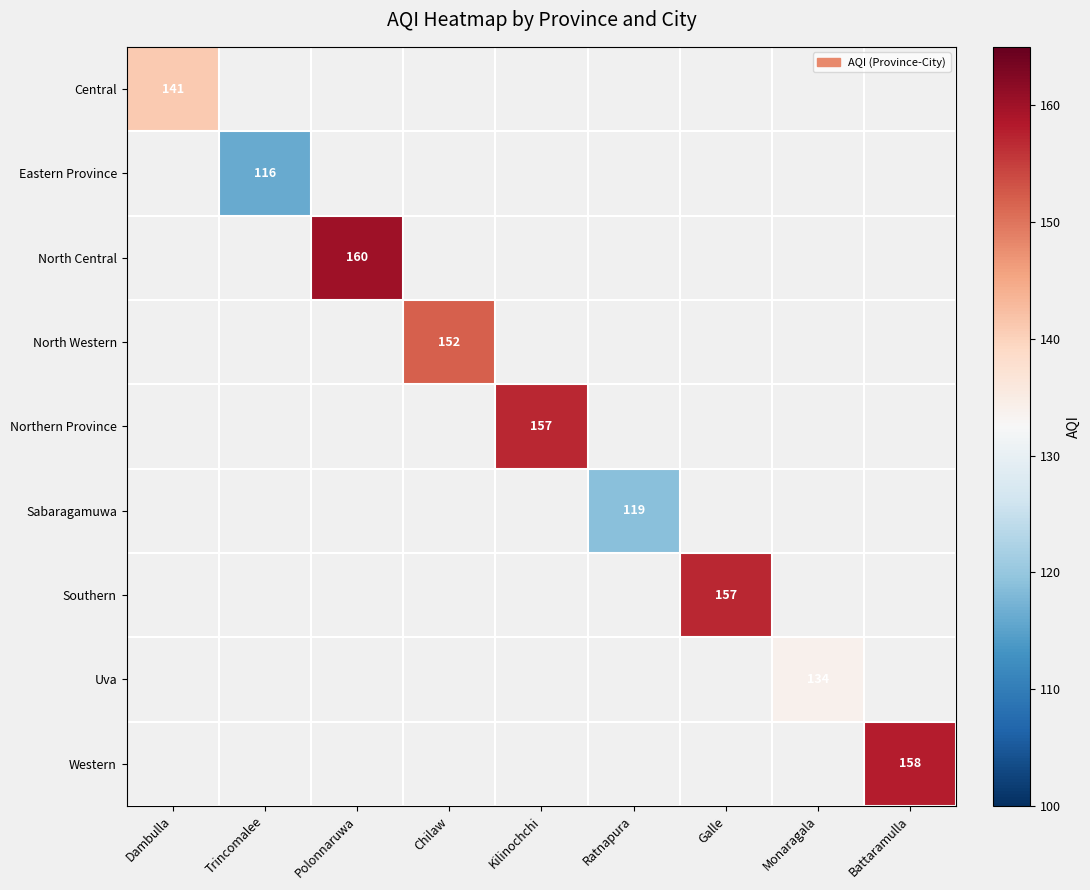

Is it true that North Central equals 50 at Polonnaruwa?

False